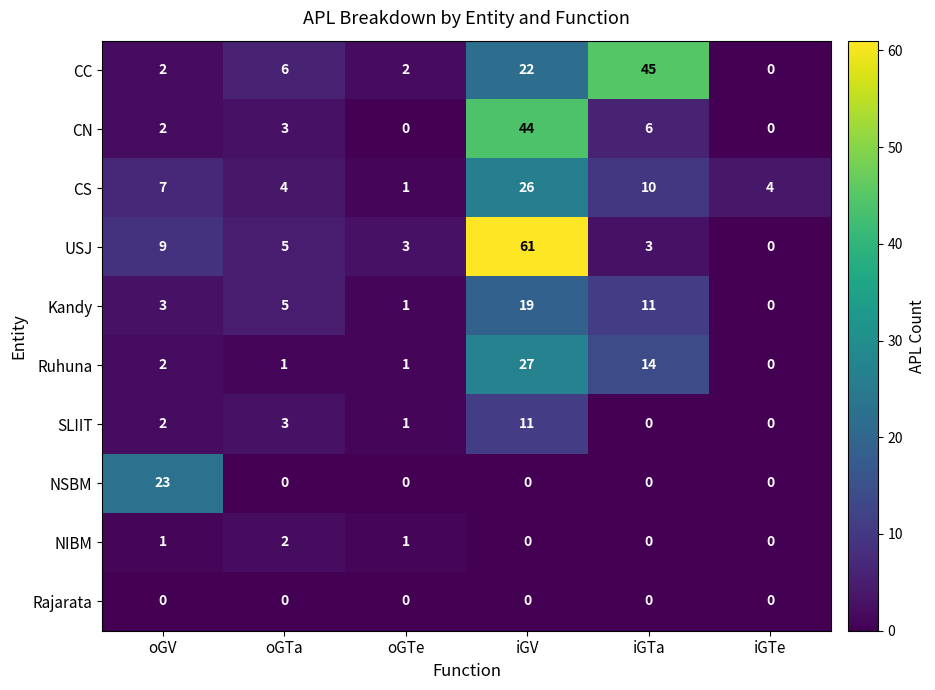

What is the difference between the maximum and second lowest values in the Ruhuna series?

26